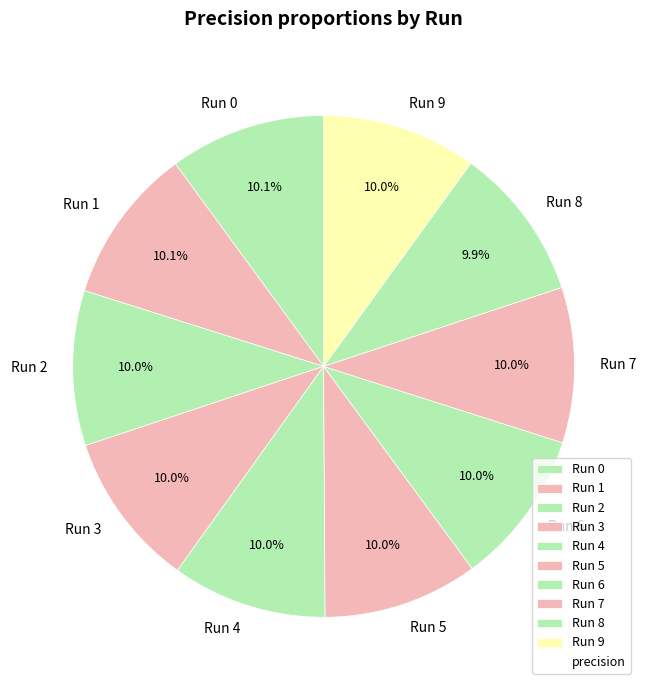

Is the sum of Run 6 and Run 2 greater than half?

No